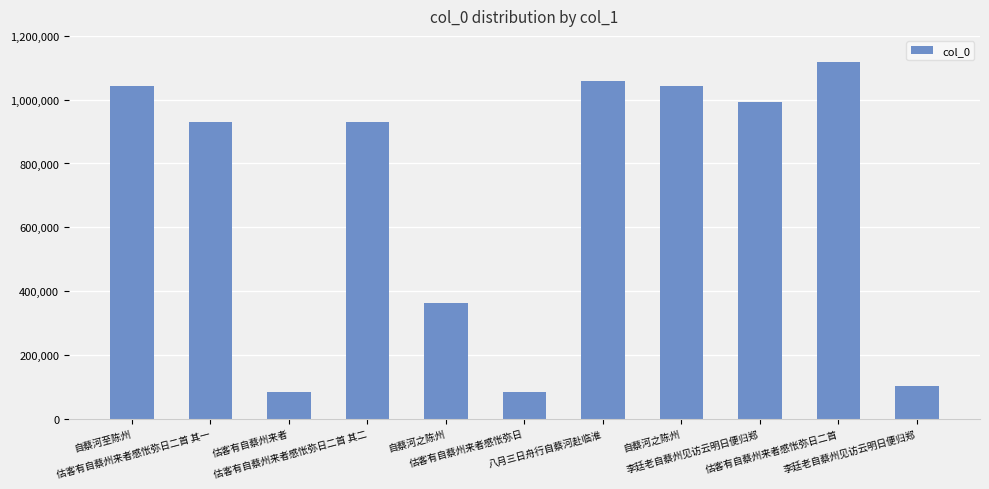

The chart shows a value of 446090 at 李廷老自蔡州见访云明日便归郑. True or false?

False